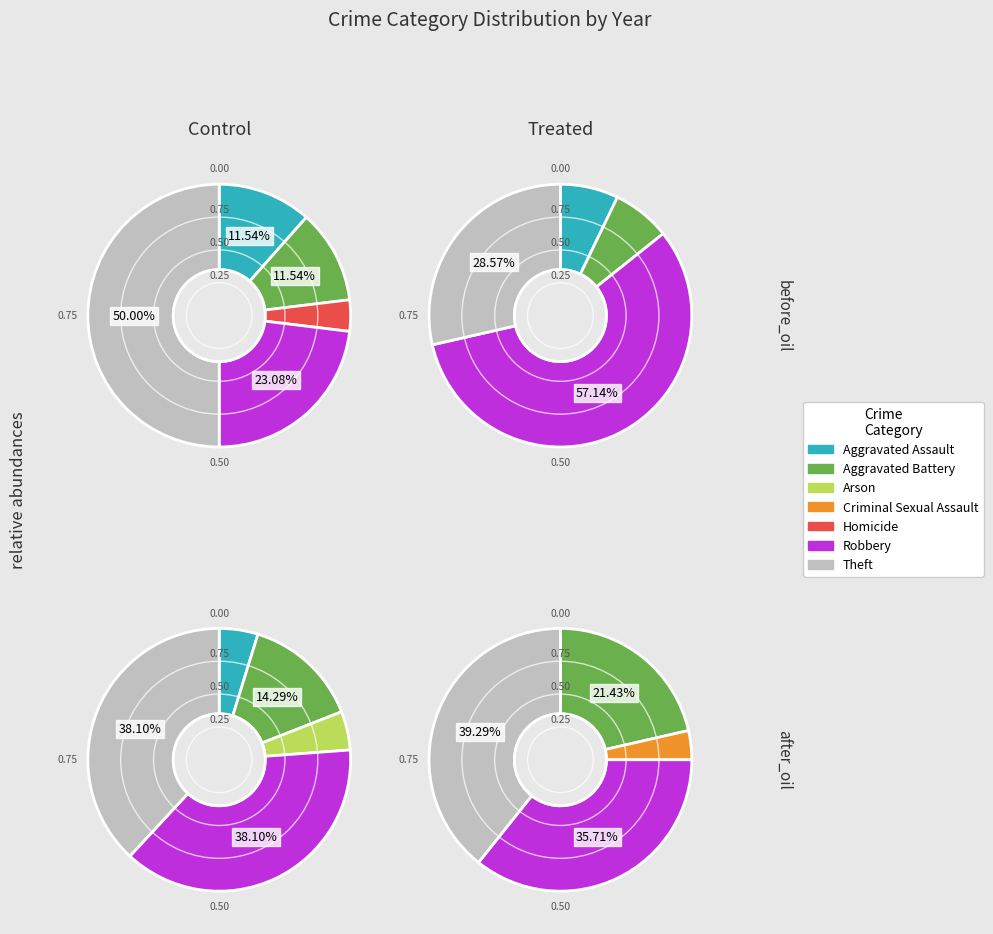

How many segments does this pie chart have?

7